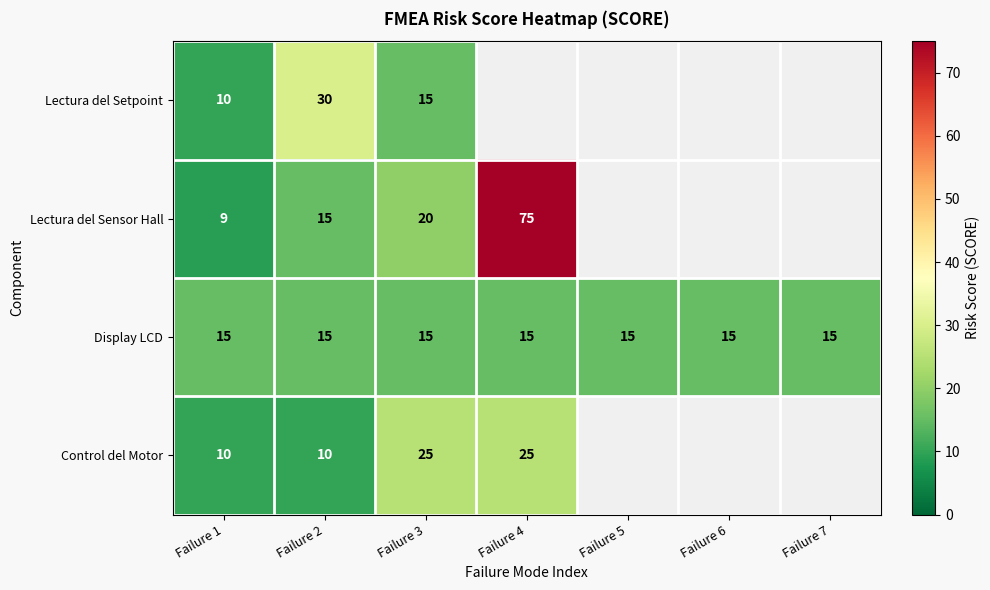

What is the sum of the Lectura del Sensor Hall values at Failure 4 and Failure 3?

95